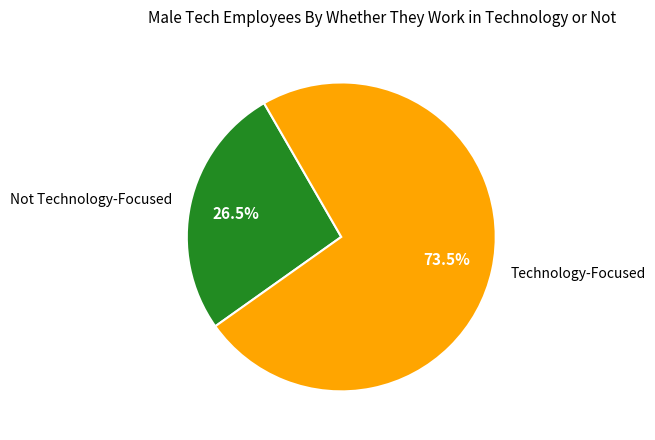

How many slices are in this pie chart?

2